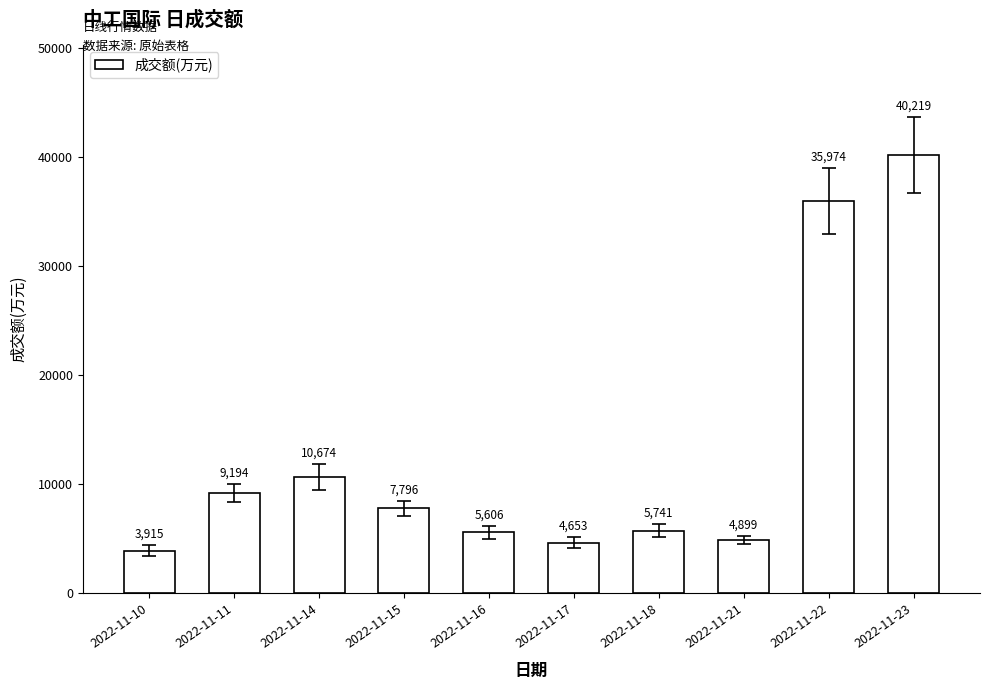

How many values are below 7796?

5